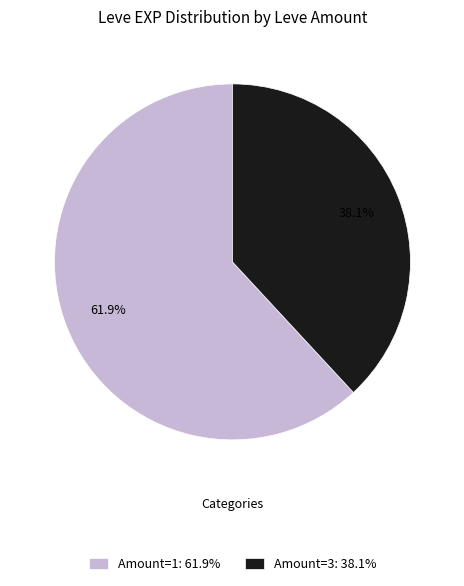

Is there a majority slice in this chart?

Yes